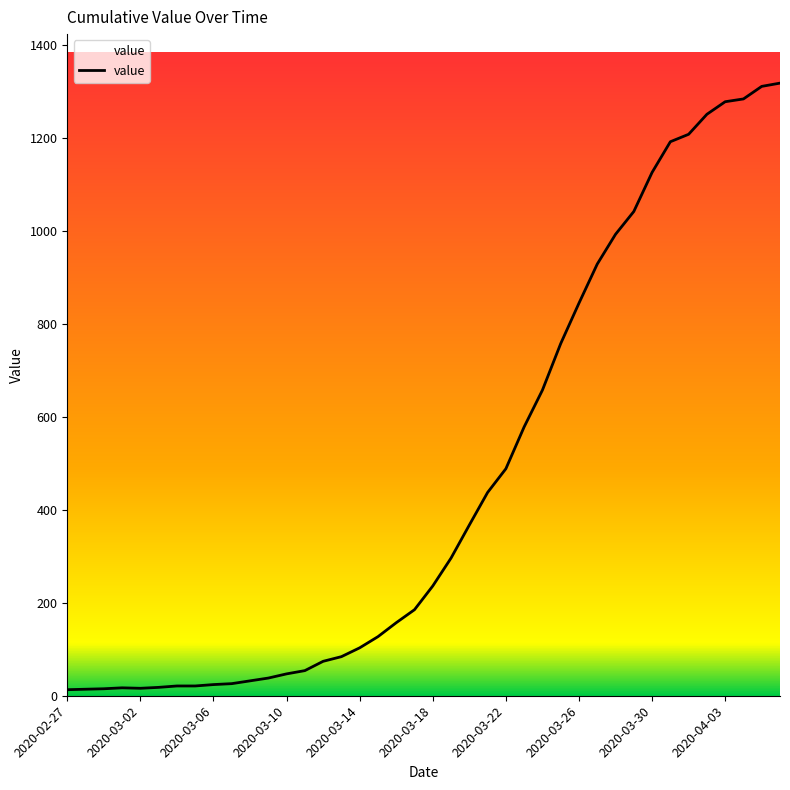

How many values are below 236?

20